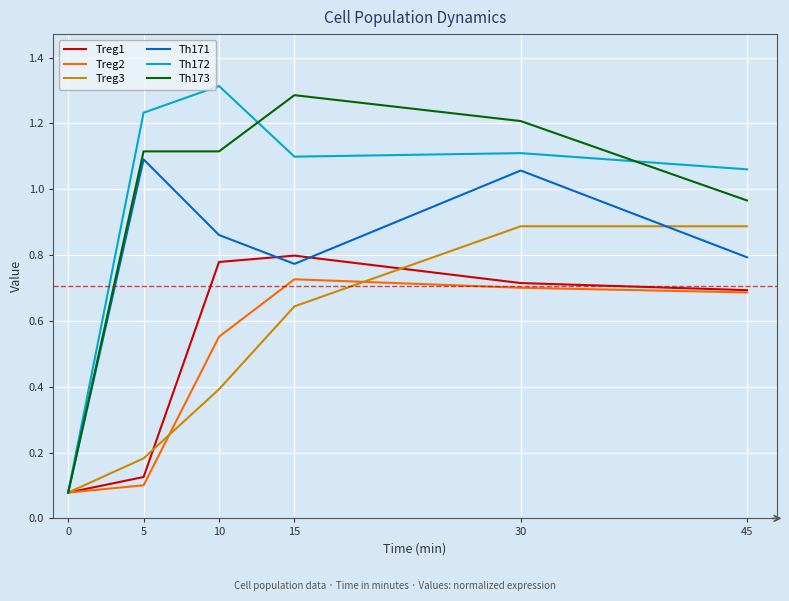

Does the chart have visible grid lines?

Yes